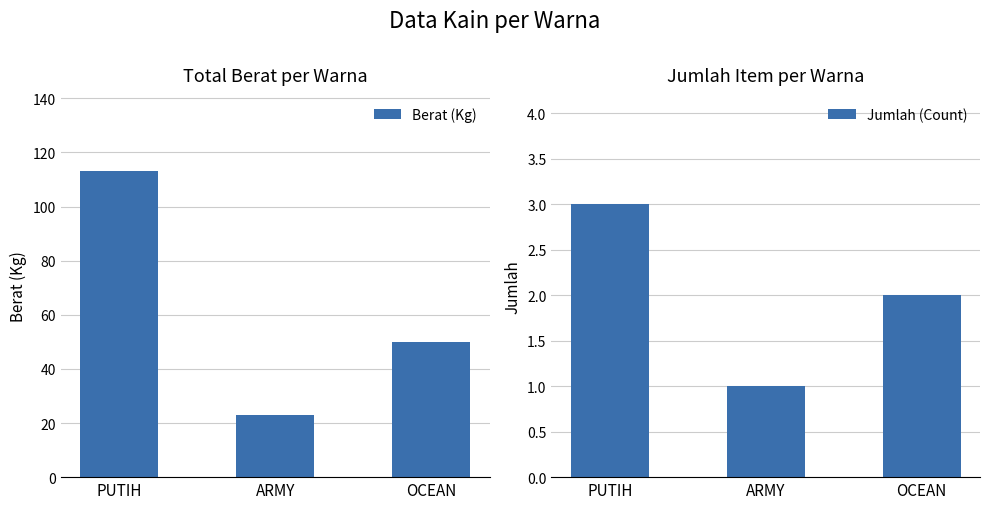

Rank the series by their maximum value, from highest to lowest.

Berat (Kg), Jumlah (Count)